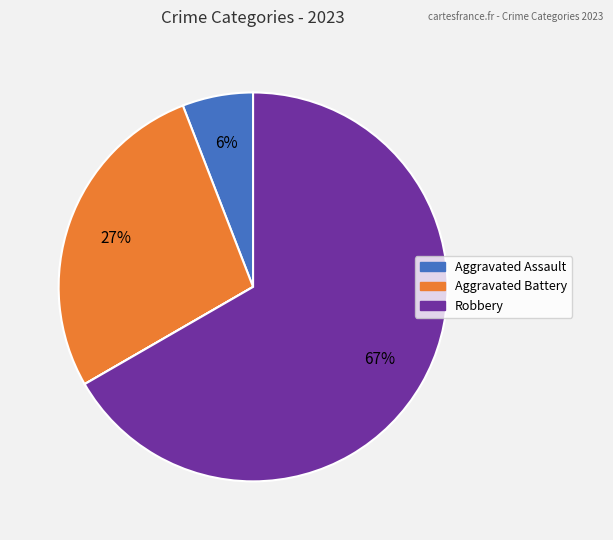

To the nearest percent, what is the difference between the largest and smallest slice percentages?

67%